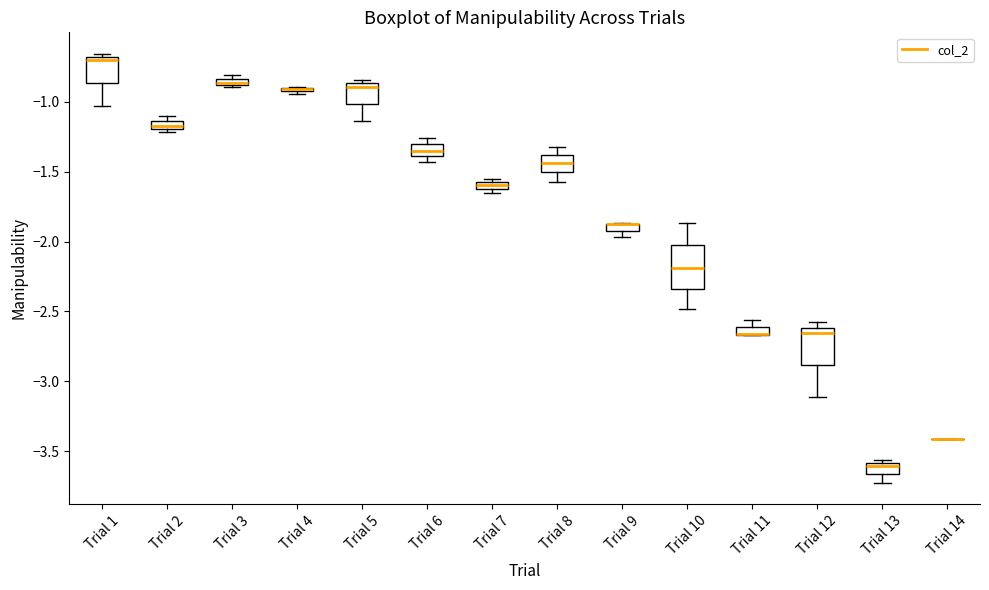

Where is the upper edge of the box for Trial 11 on the y-axis? The values are not printed on the chart, so give them approximately, as read against the axis.

-2.60